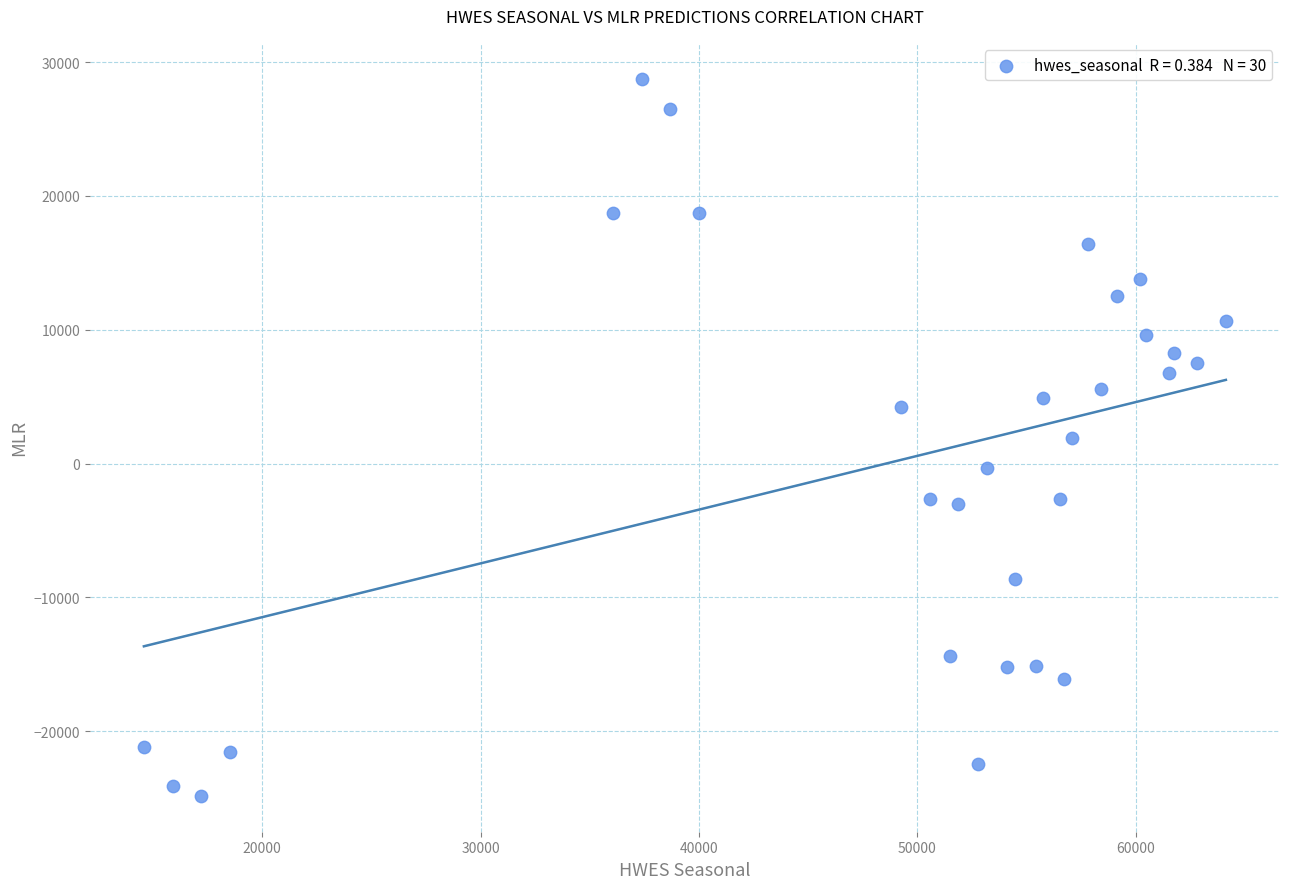

What is the range of X values (max minus min)?

49556.5